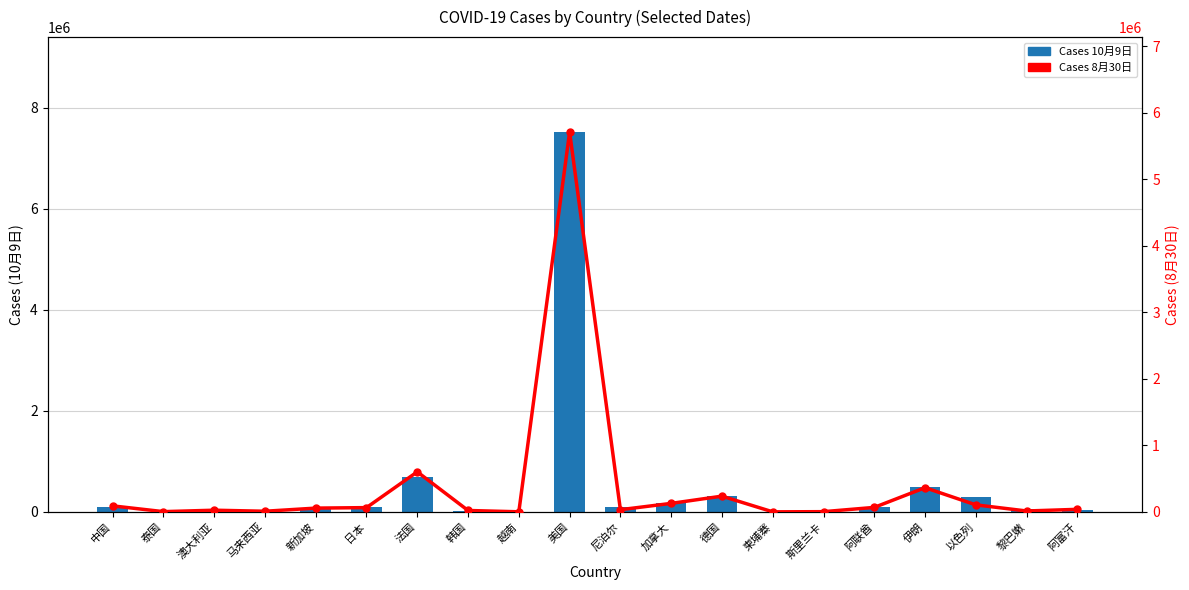

How many groups of bars are there?

20